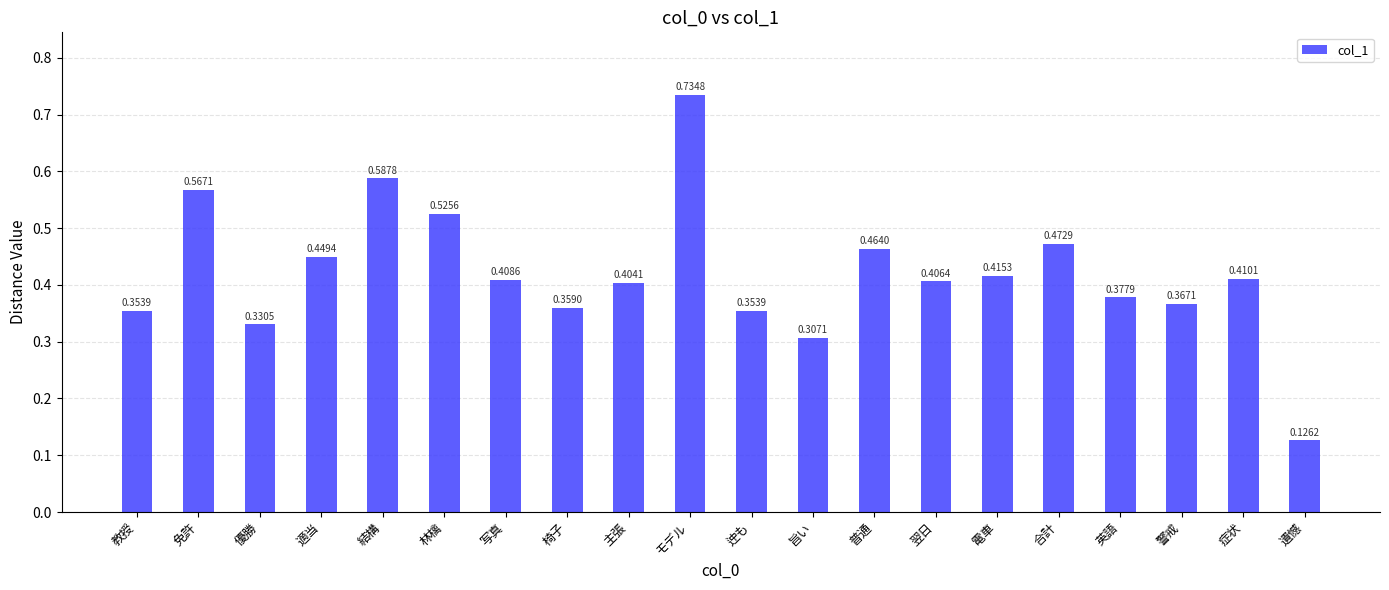

Does the chart contain any negative values?

No